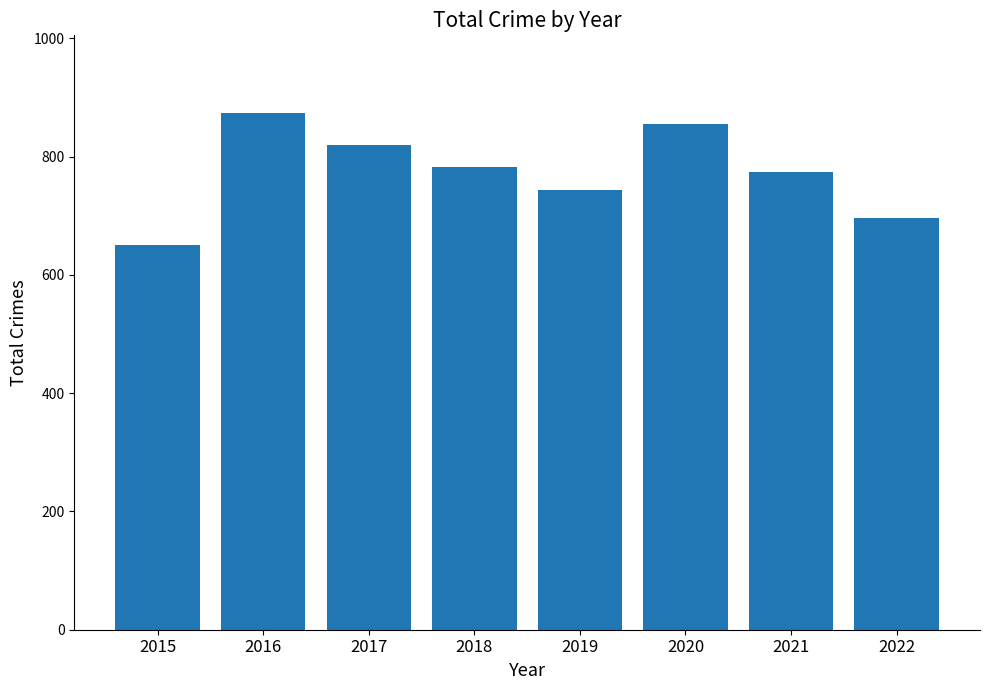

Count the number of data series in this chart.

1